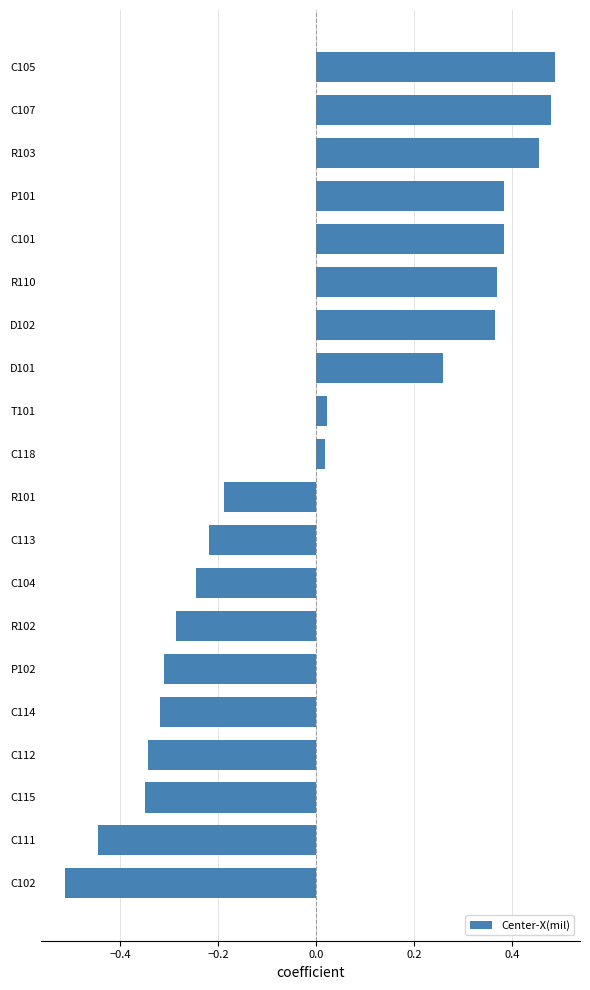

Does the chart contain stacked bars?

No